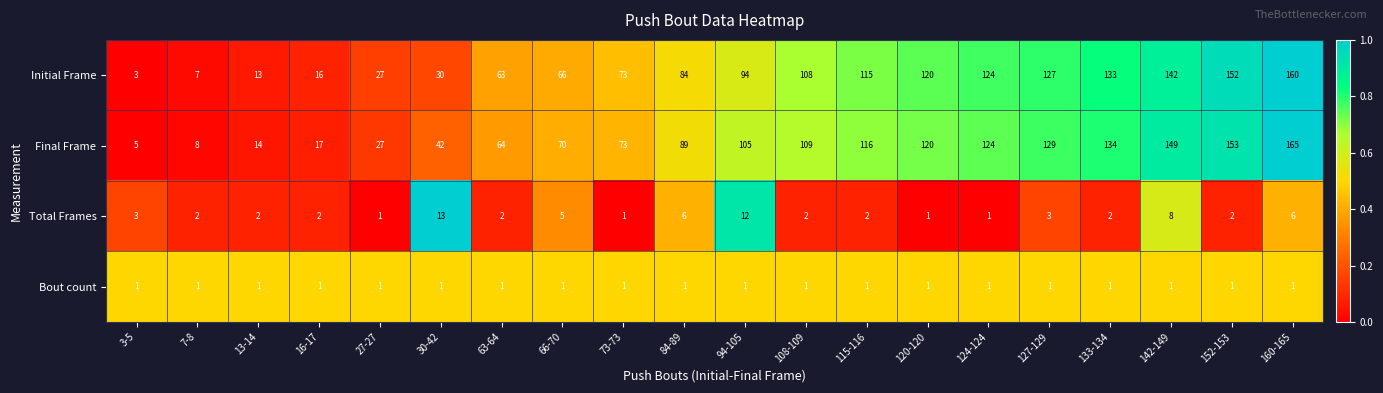

What value does the Initial Frame series have at 108-109, to the nearest 50?

100